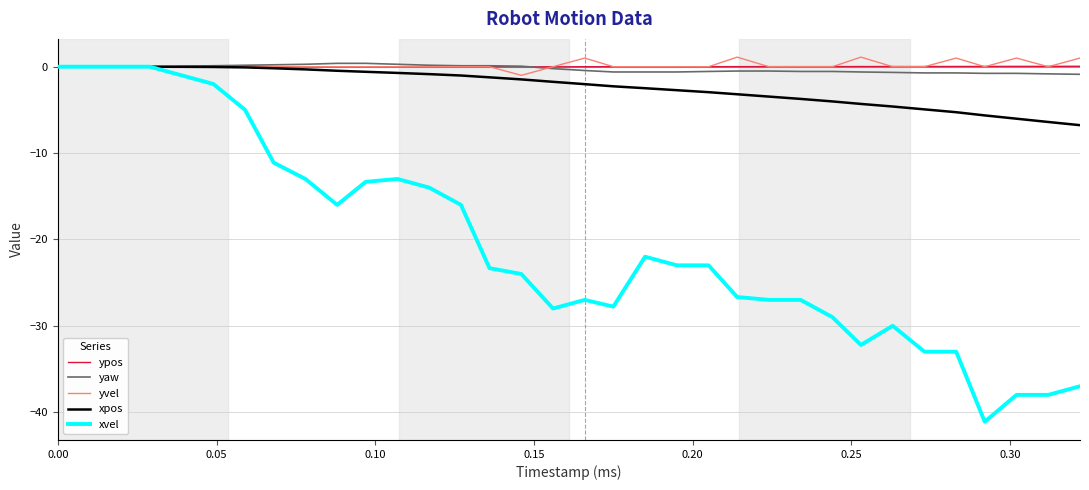

Which series has the widest spread of values?

xvel